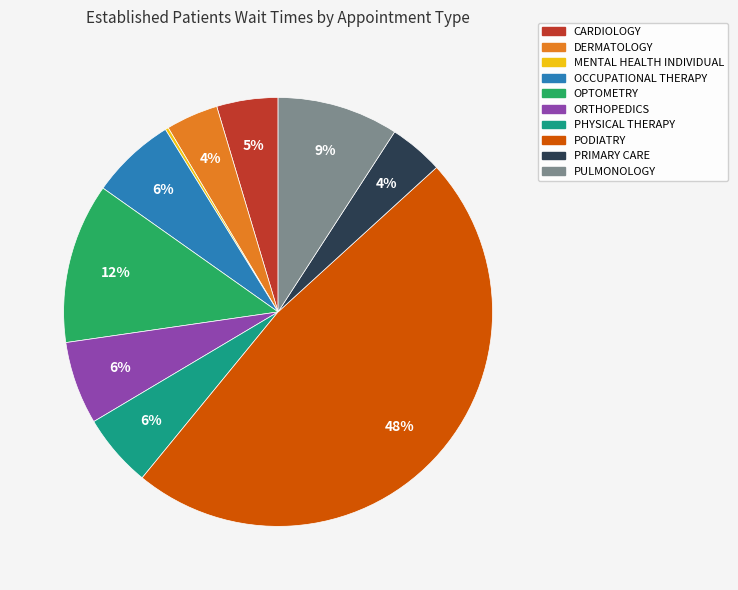

To the nearest percent, what portion does OCCUPATIONAL THERAPY represent?

6%